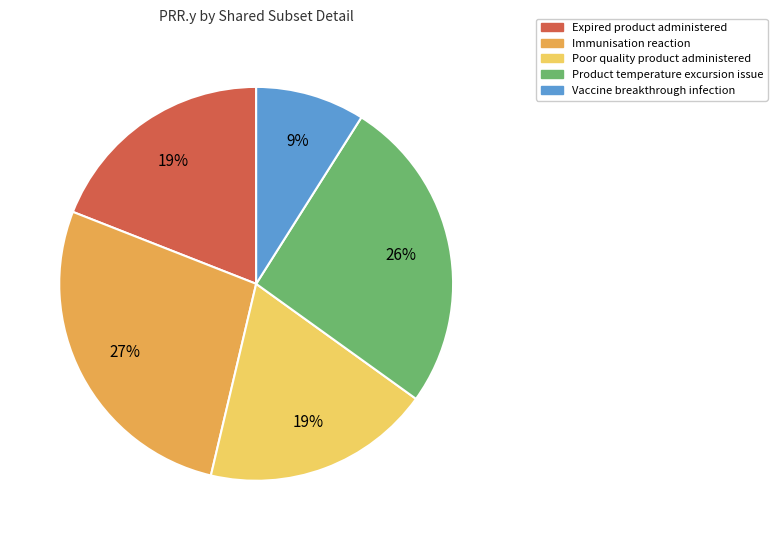

To the nearest percent, what is the combined percentage of Immunisation reaction and Product temperature excursion issue?

53%